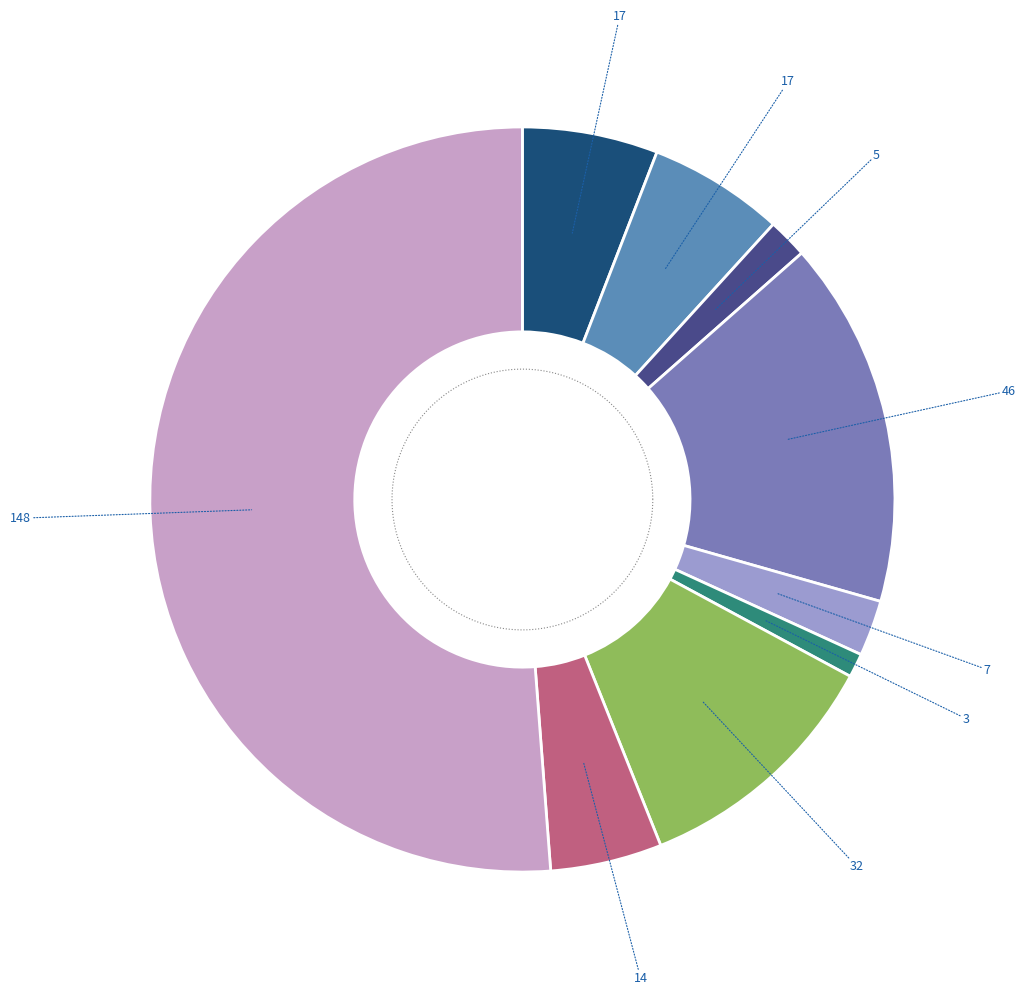

What is the ratio of the value at Arson to the value at Robbery?

0.4